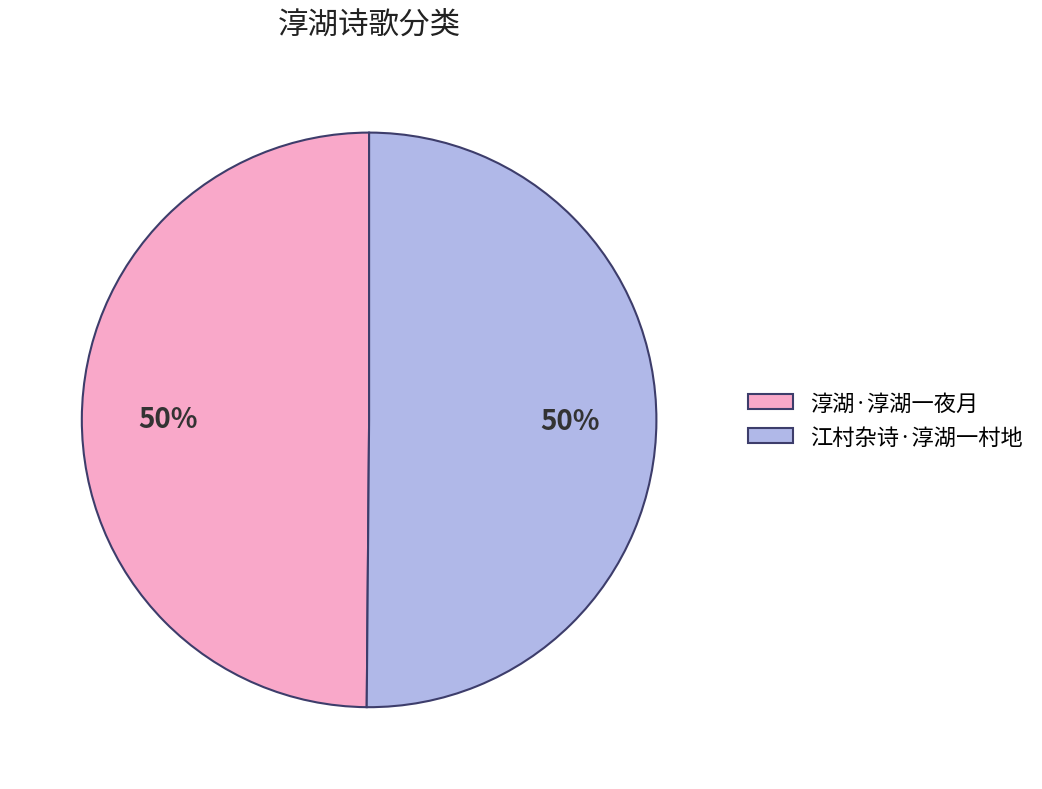

How many slices are in this pie chart?

2